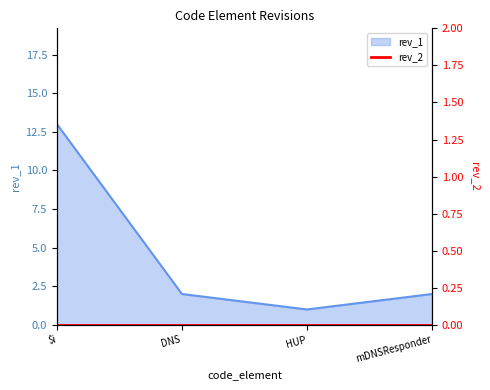

Which has a higher value, HUP or mDNSResponder?

mDNSResponder